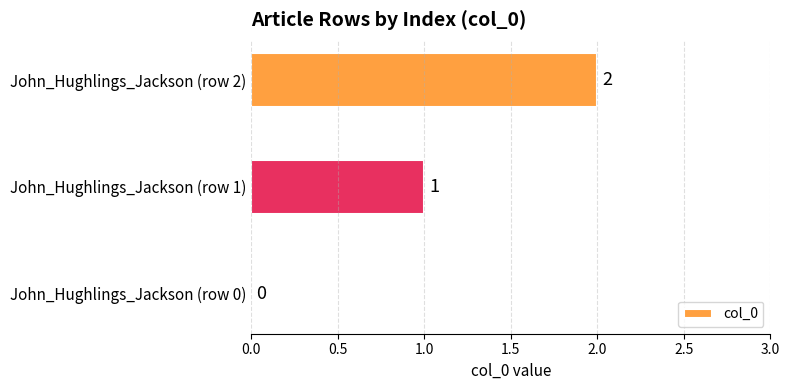

How many values are between 0 and 2?

3